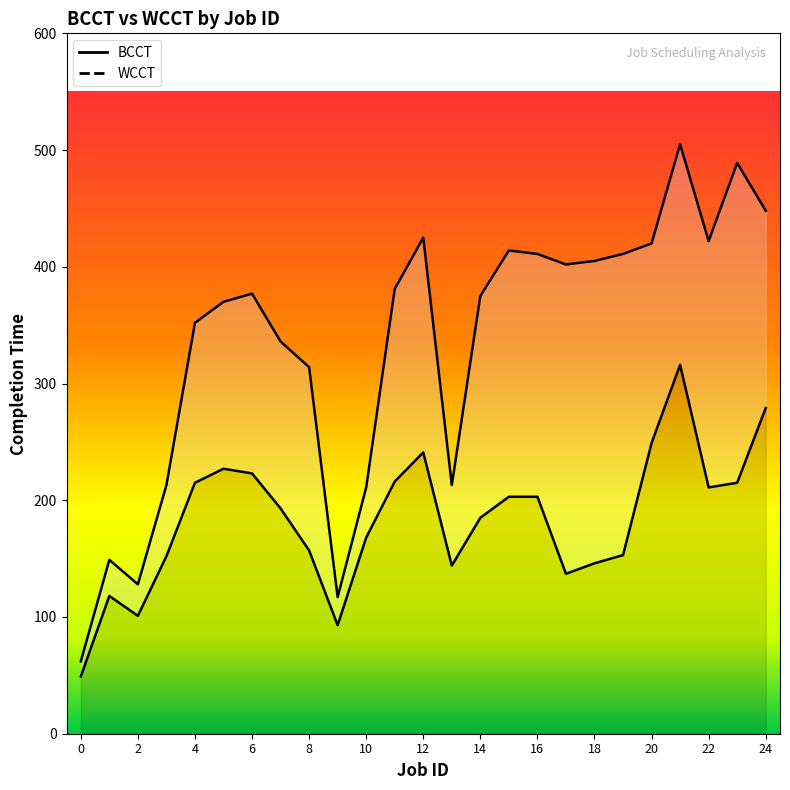

What is the approximate value of WCCT at 6?

377